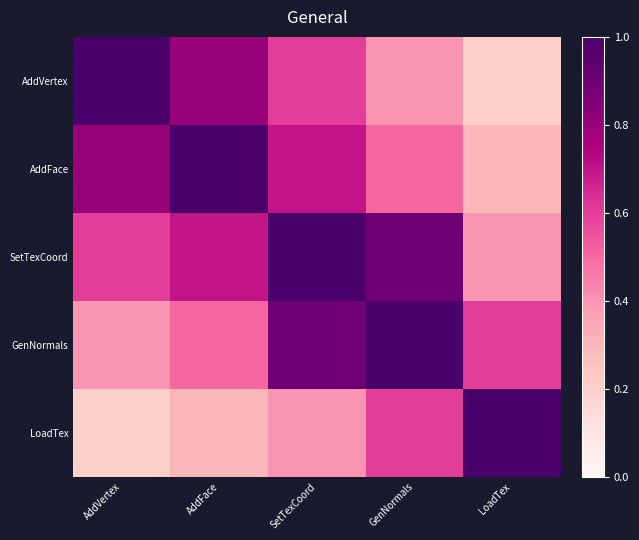

Rank the series by their maximum value, from lowest to highest.

AddVertex, AddFace, SetTexCoord, GenNormals, LoadTex